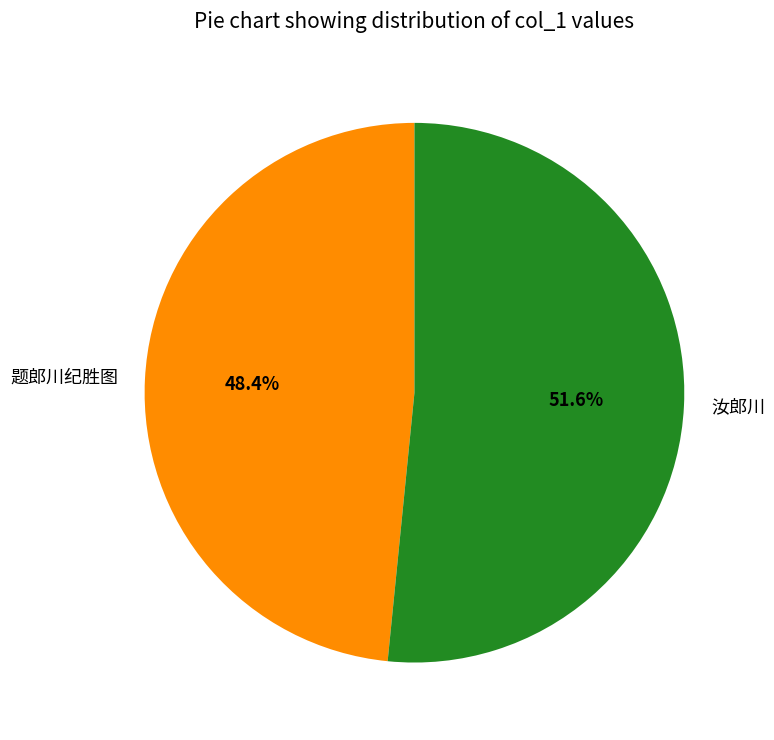

Do 题郎川纪胜图 and 汝郎川 together represent more than half of the pie?

Yes